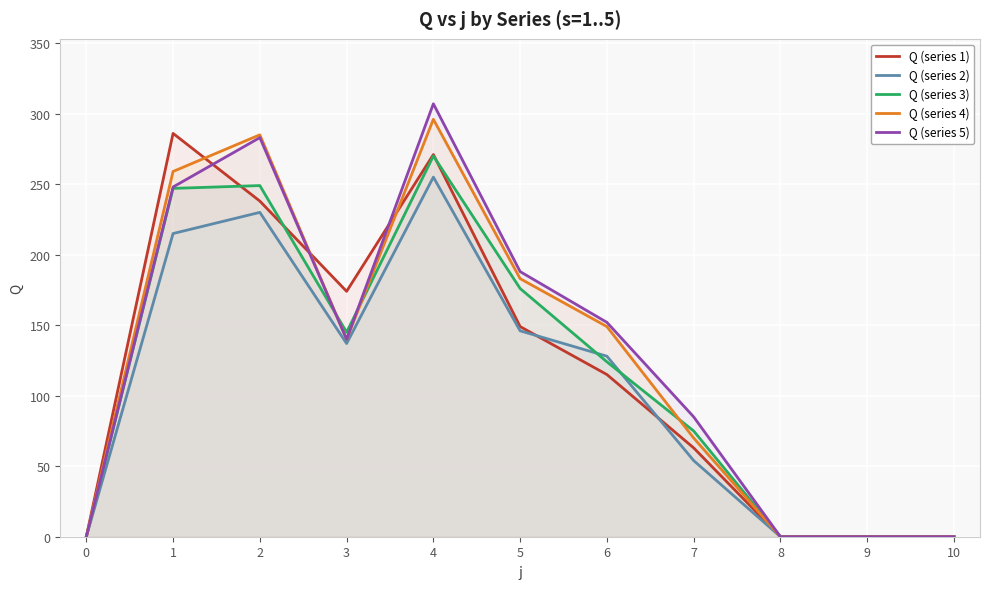

Which series has the largest total across all categories?

Q (series 5)